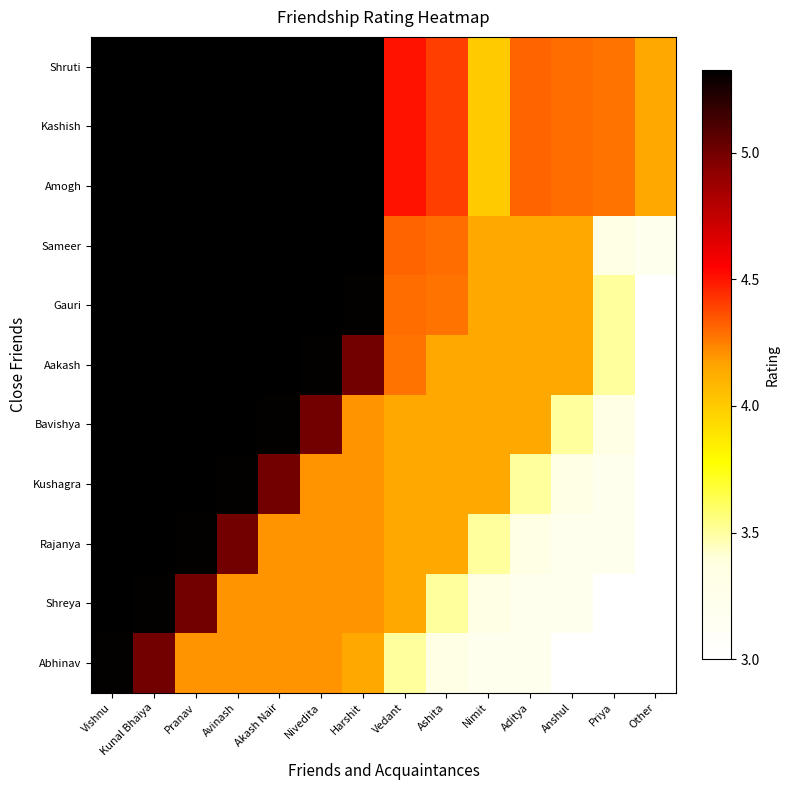

Between Aditya and Anshul, which is larger?

Aditya